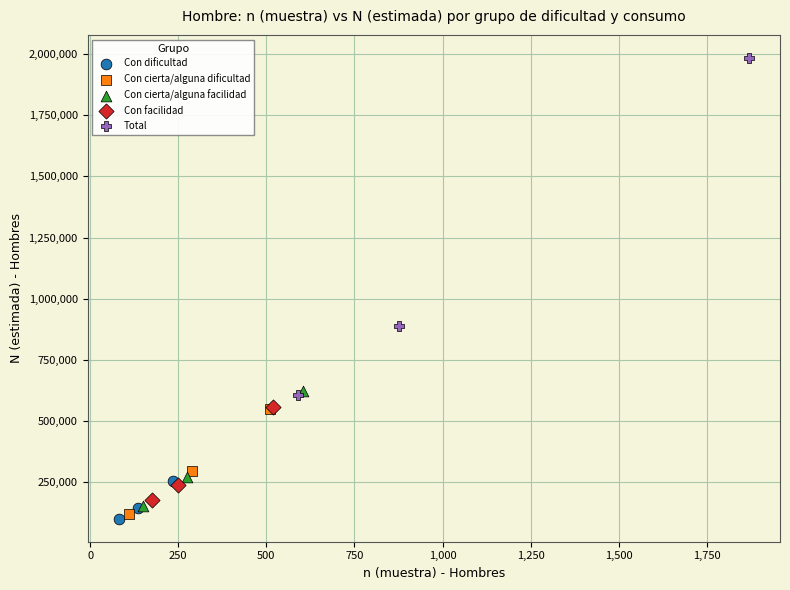

Which series contains the lowest Y value?

Con dificultad